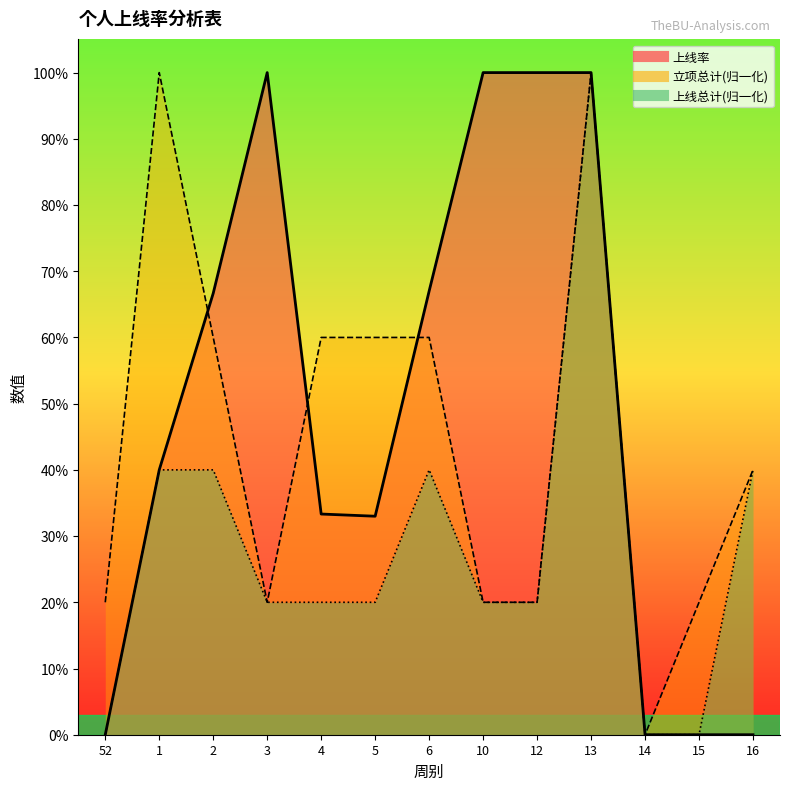

Where is 上线率 nearest to the value 0?

52